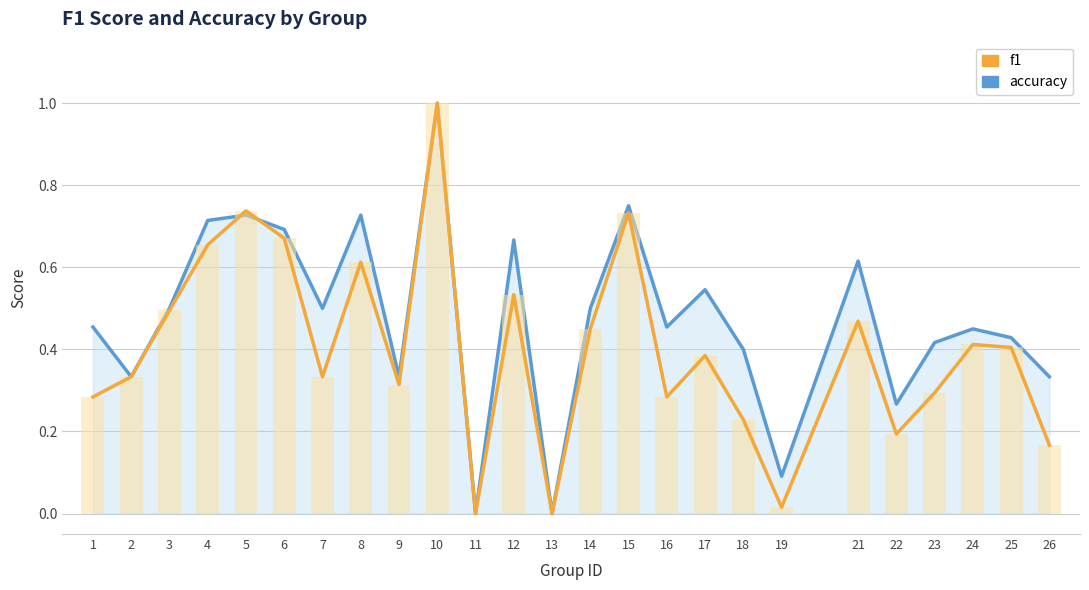

Reading left to right, extract all data points from this chart.

accuracy: 0.5	0.3	0.5	0.7	0.7	0.7	0.5	0.7	0.3	1.0	0.0	0.7	0.0	0.5	0.8	0.5	0.5	0.4	0.1	0.6	0.3	0.4	0.5	0.4	0.3
f1: 0.3	0.3	0.5	0.7	0.7	0.7	0.3	0.6	0.3	1.0	0.0	0.5	0.0	0.5	0.7	0.3	0.4	0.2	0.0	0.5	0.2	0.3	0.4	0.4	0.2